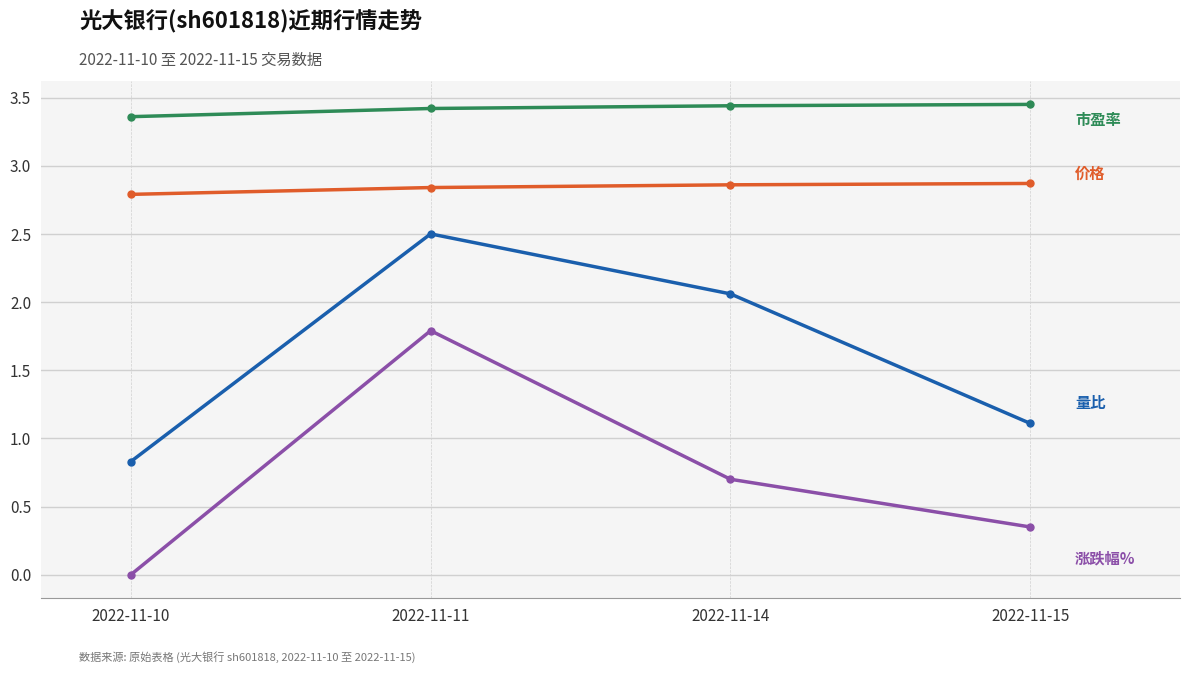

At which category is the sum across all series the highest?

2022-11-11